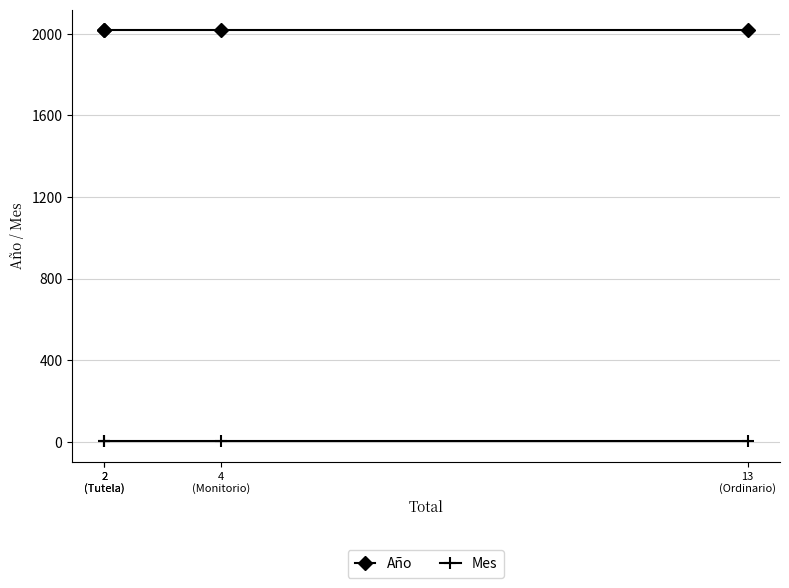

At which label does Año reach its minimum?

2
(Tutela)